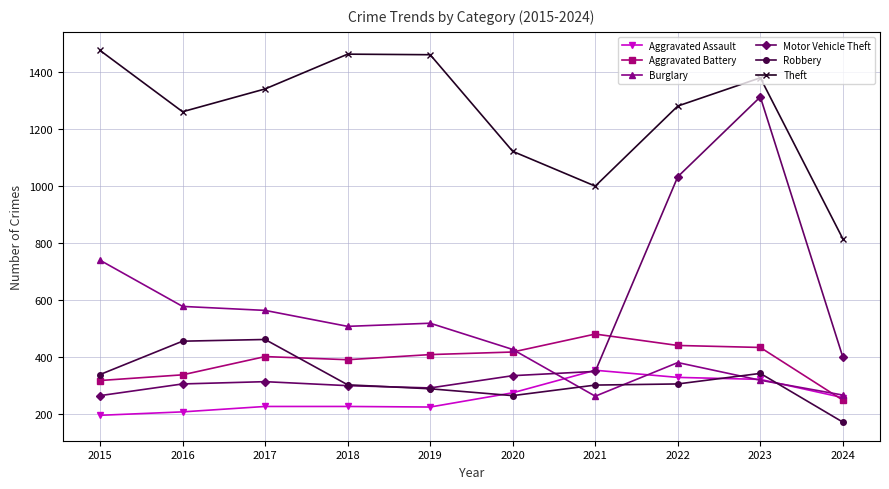

What is the average value of the Motor Vehicle Theft series?

489